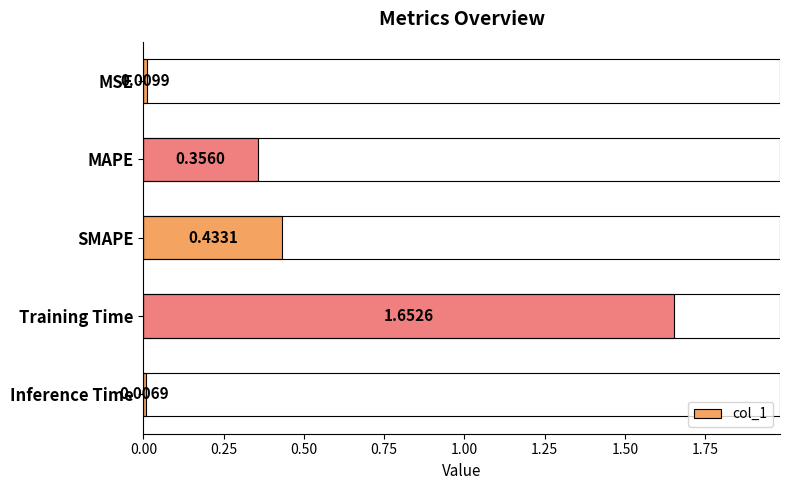

Where is the data nearest to the value 0?

Inference Time